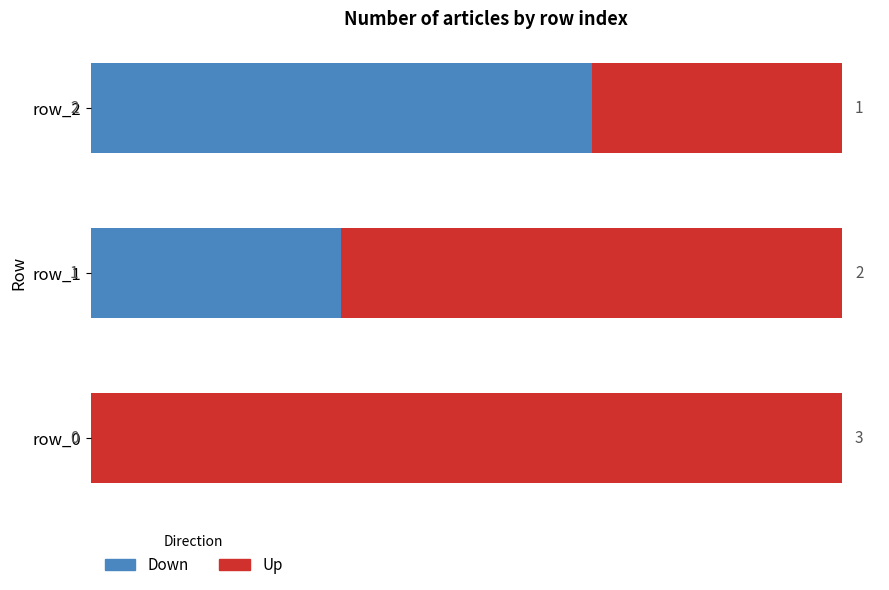

The value of Down at row_2 is 2. True or false?

True